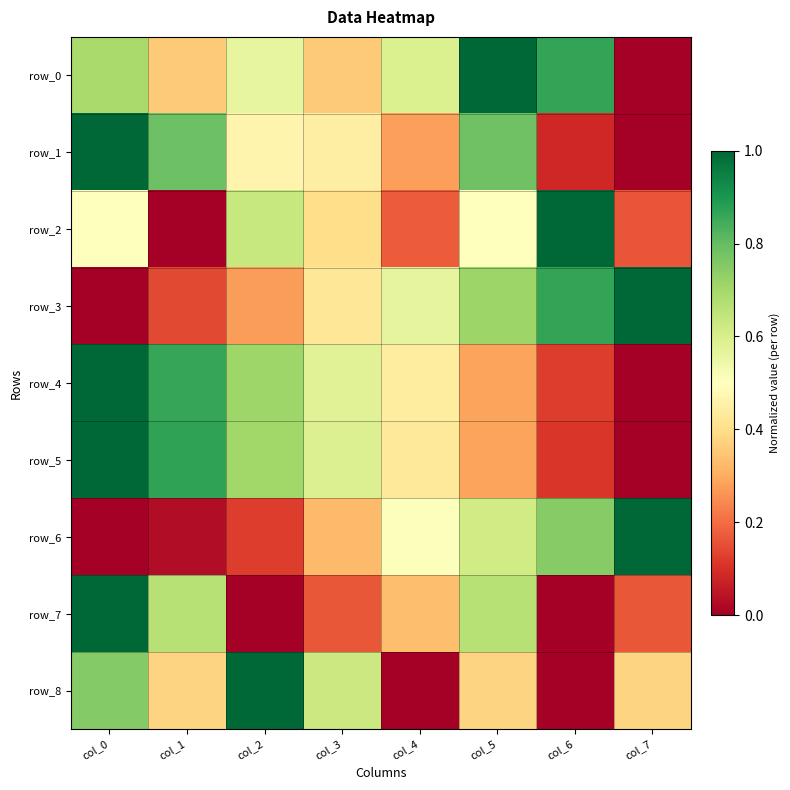

At how many categories does at least one series exceed 0?

8